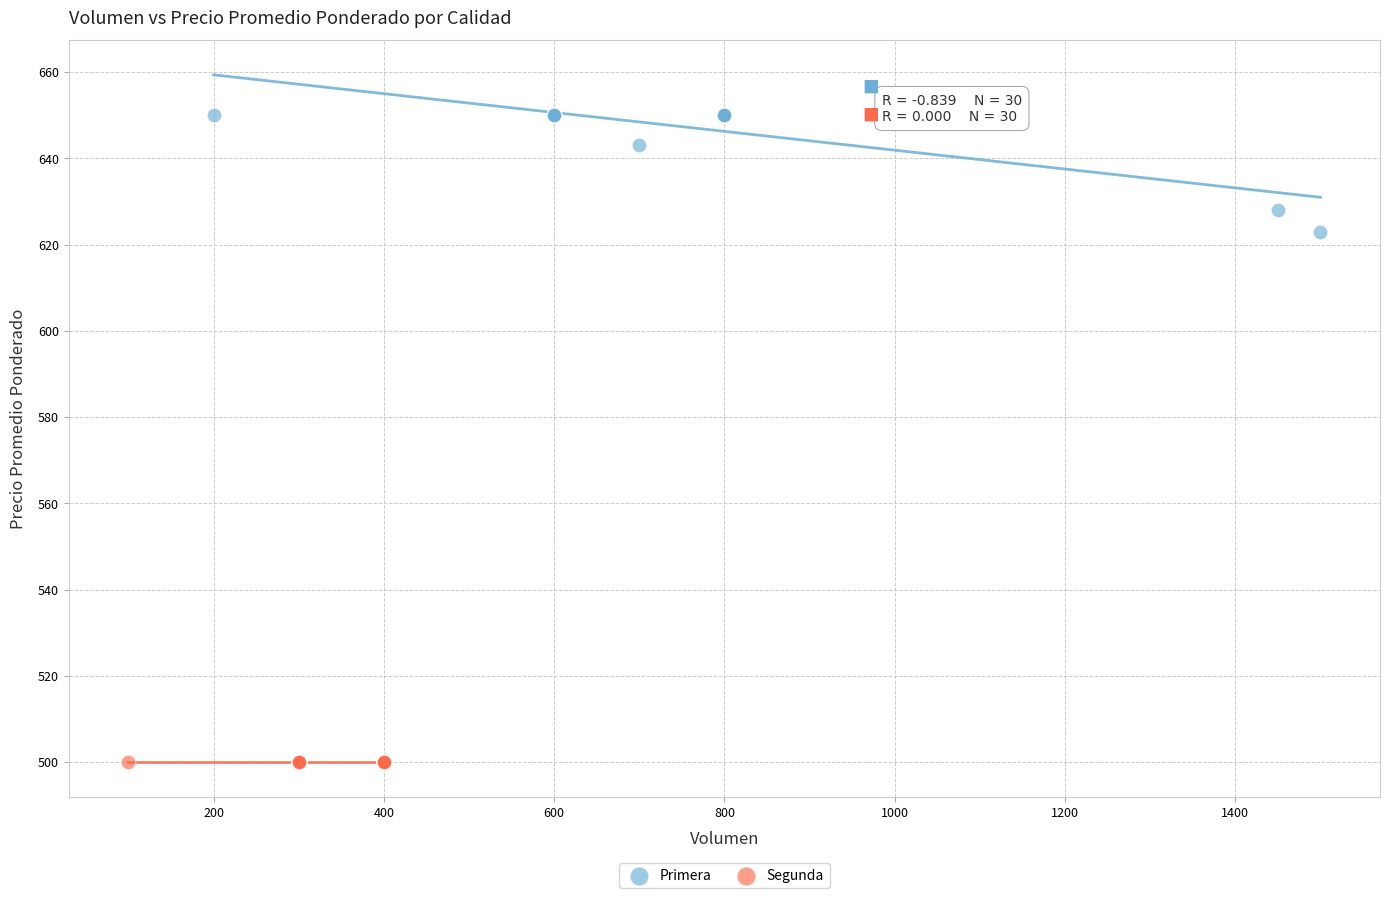

Which series contains the lowest Y value?

Segunda